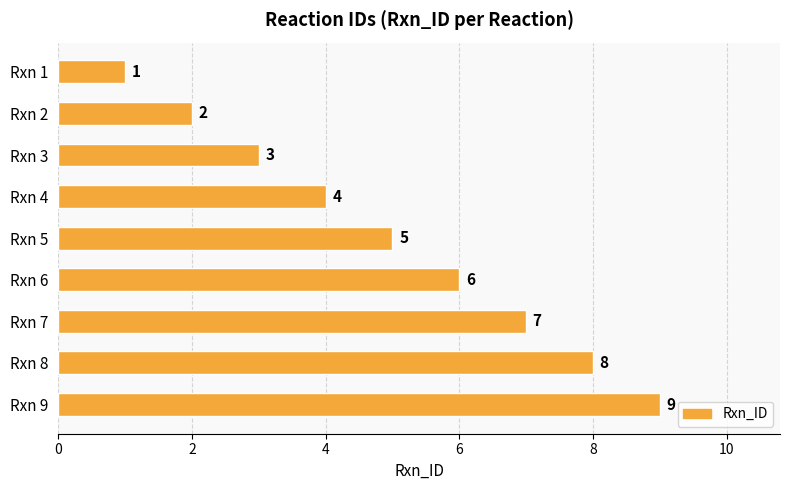

At which label is the value closest to 5?

Rxn 5